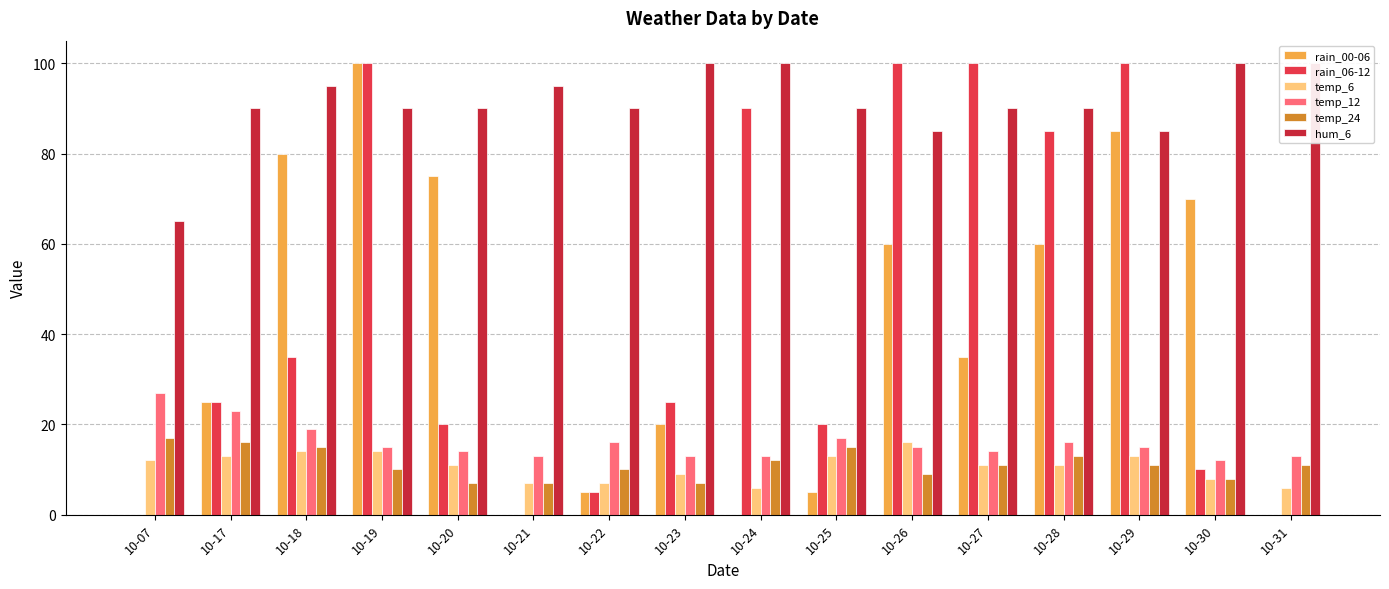

Which series changed the most between 10-07 and 10-17?

rain_00-06